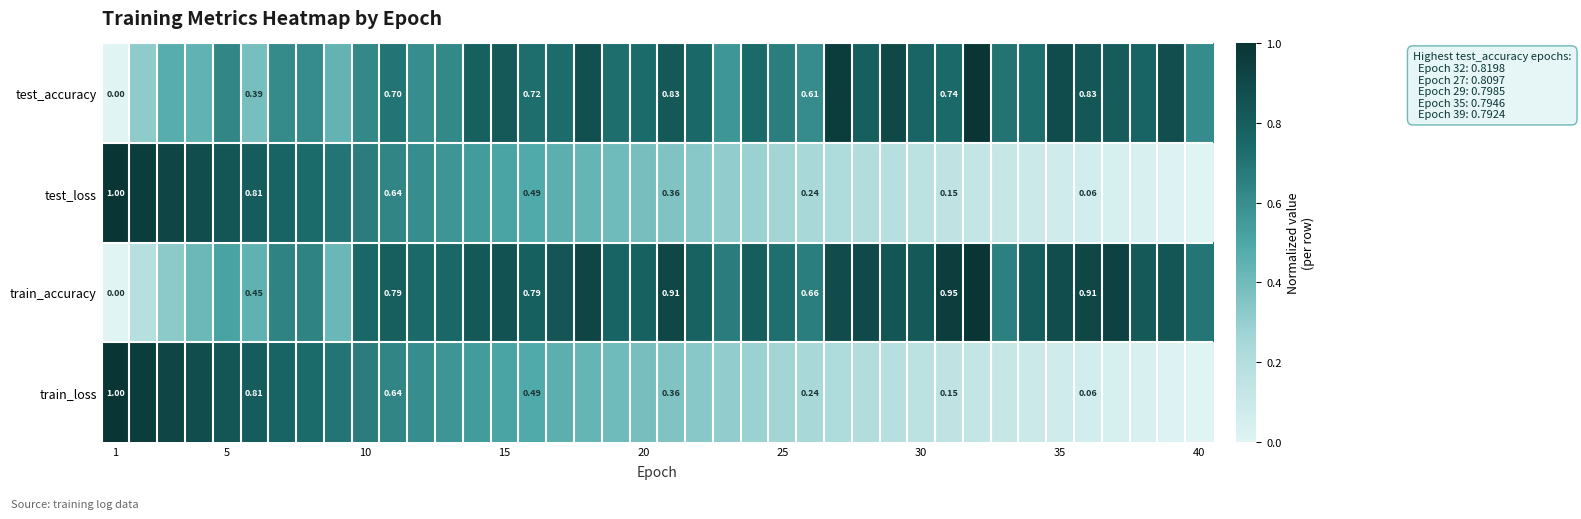

List the series in order of their peak value, highest first.

test_accuracy, test_loss, train_accuracy, train_loss